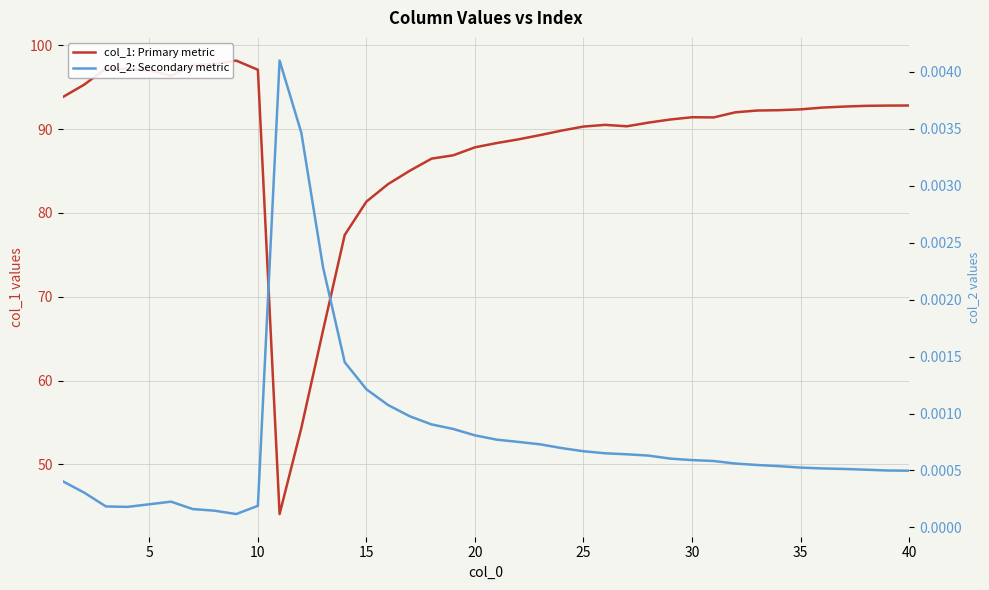

How many lines are shown in the chart?

2